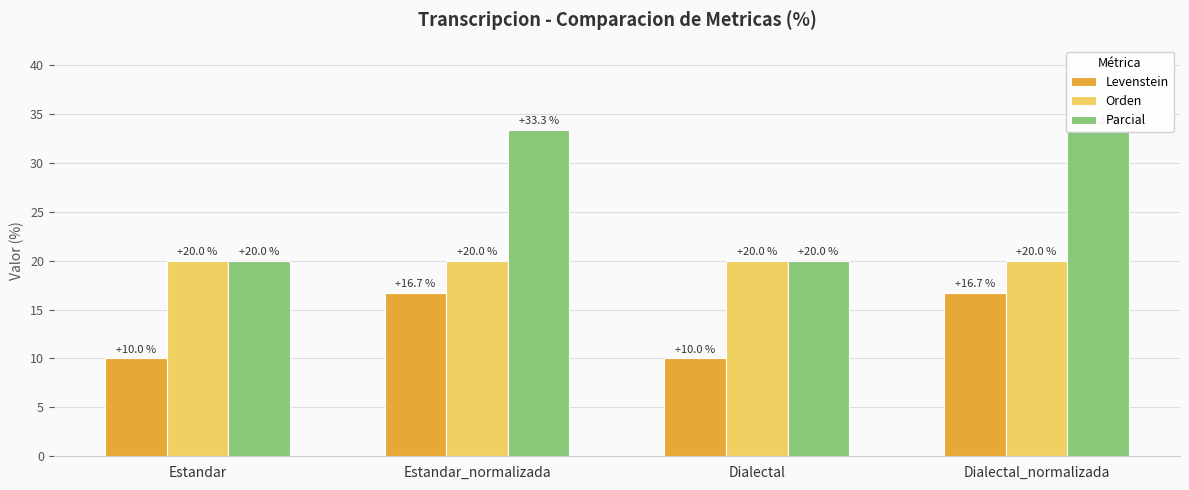

The Levenstein series shows 3.2 at Dialectal. True or false?

False